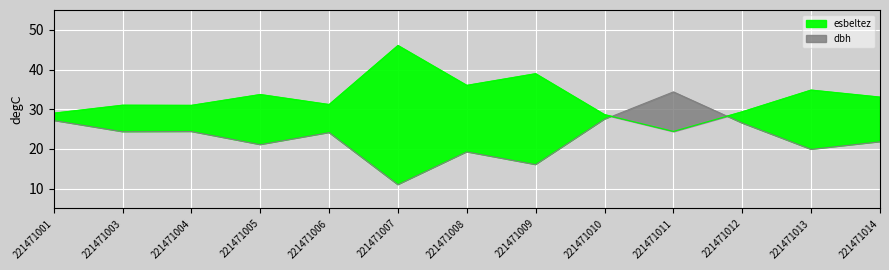

What is the lowest value of the esbeltez series?

24.4